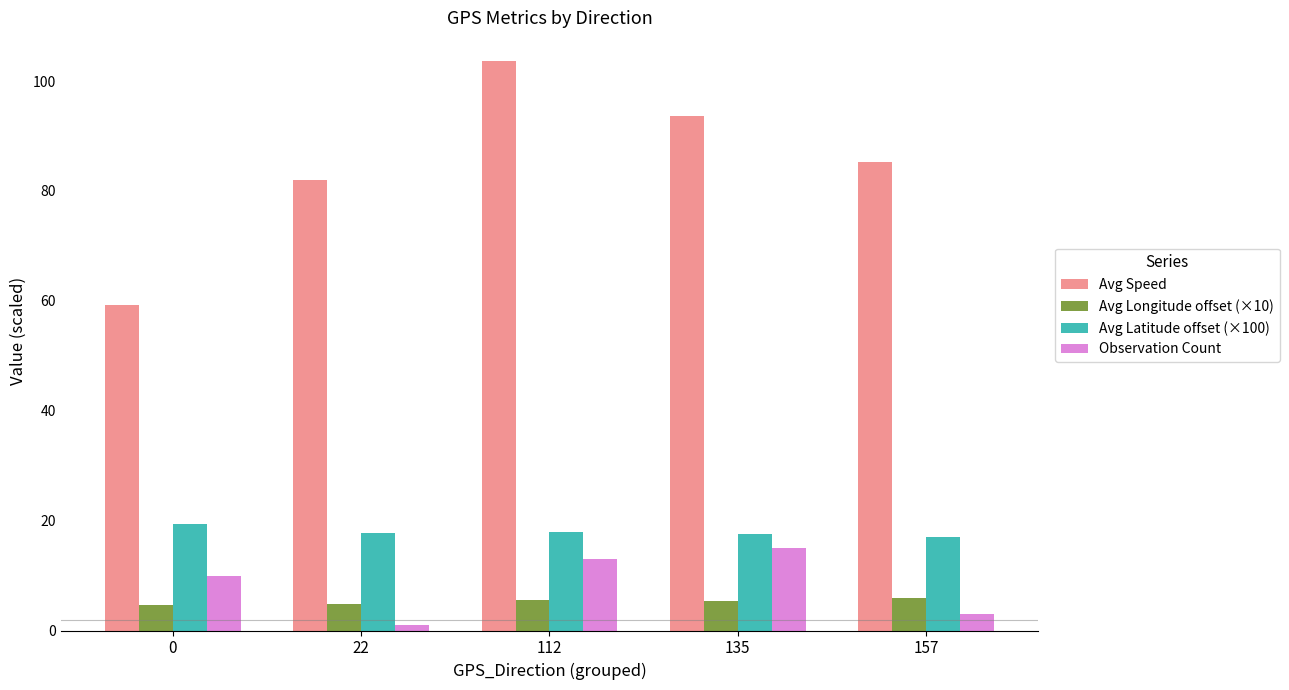

At which category is the sum across all series the highest?

112